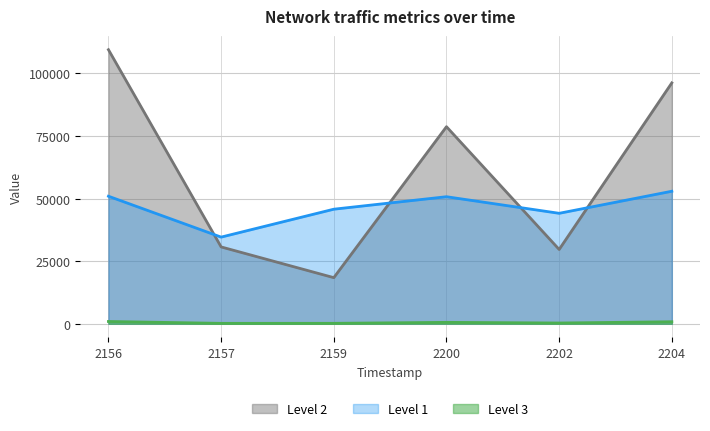

What is the maximum value shown in the chart?

109509